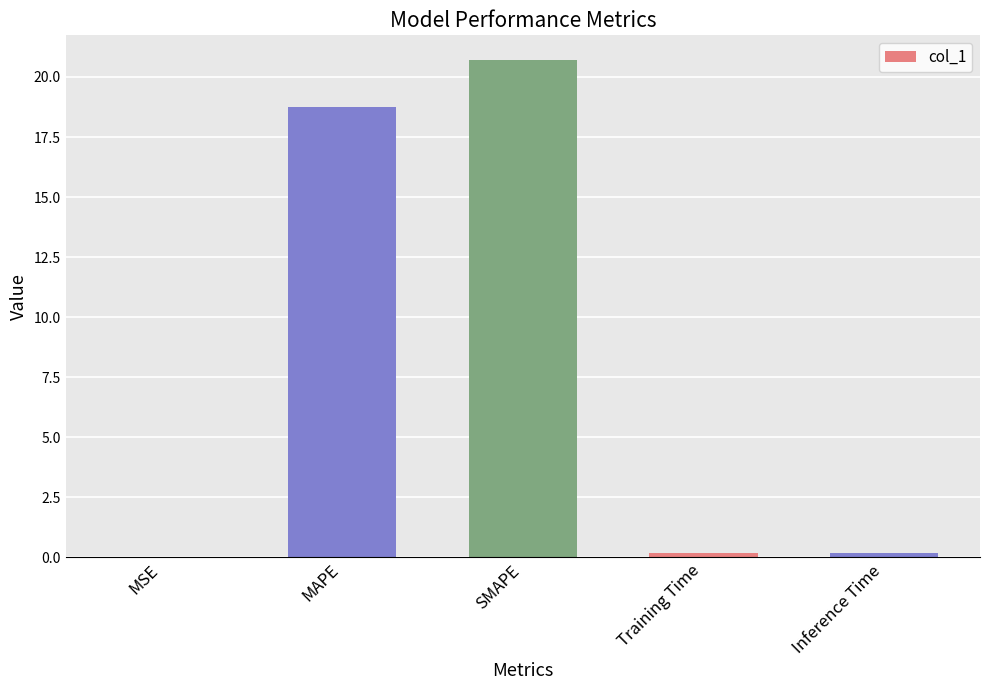

Is it true that the value at MAPE is 11.7?

False